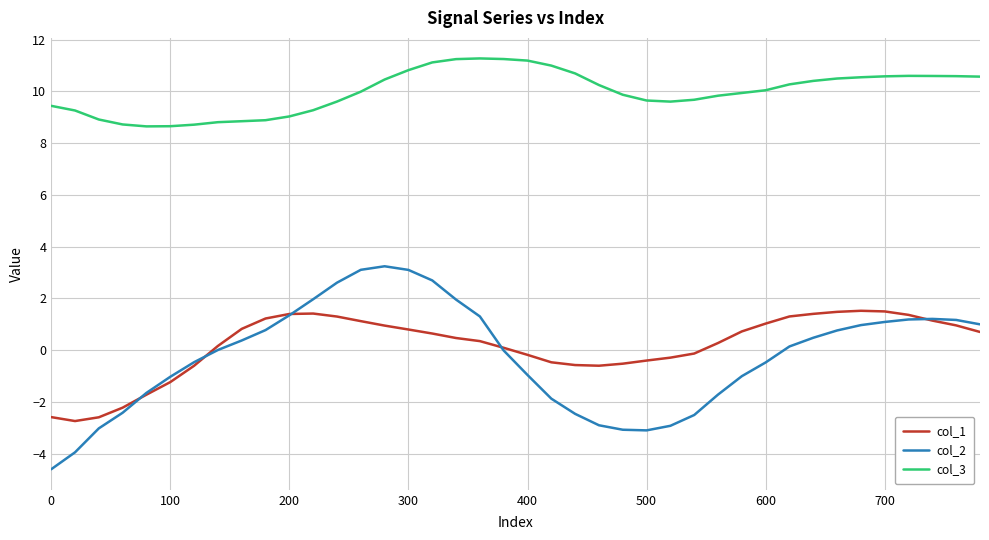

Rank the series by their maximum value, from highest to lowest.

col_3, col_2, col_1